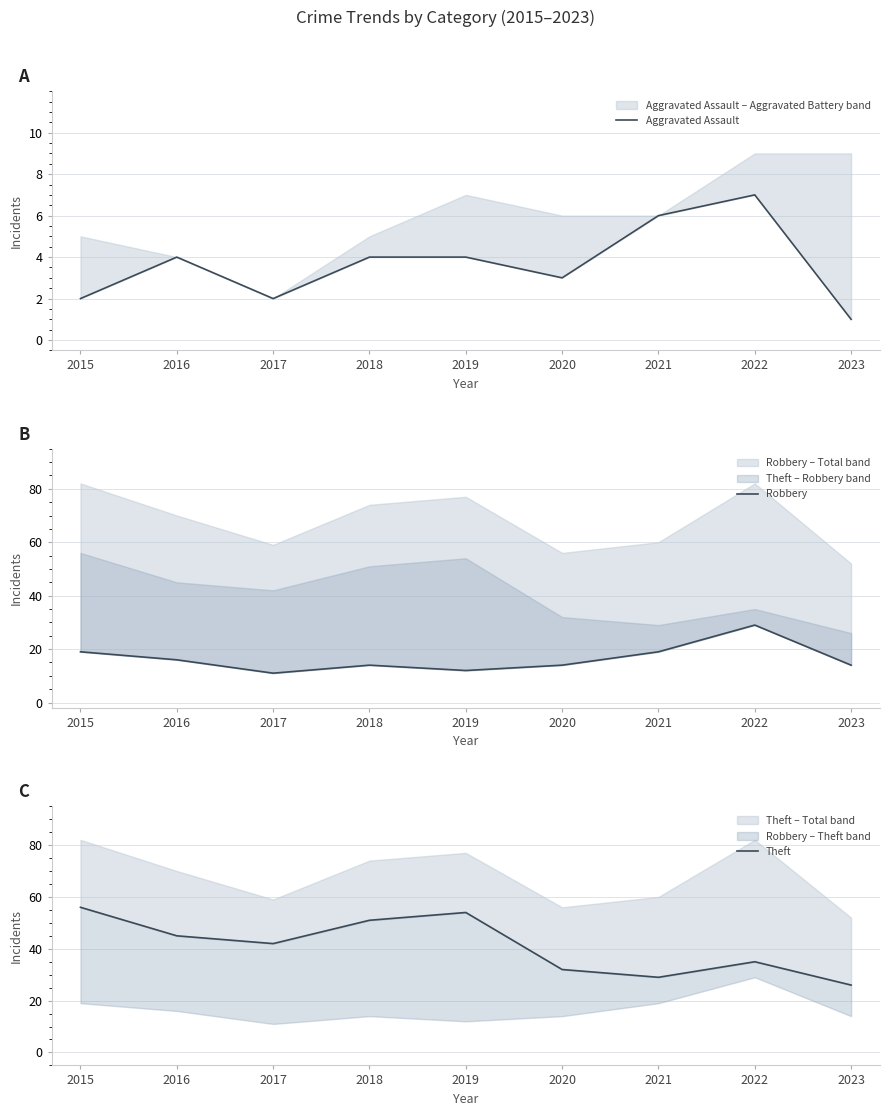

Which label corresponds to the smallest value in the chart?

2023